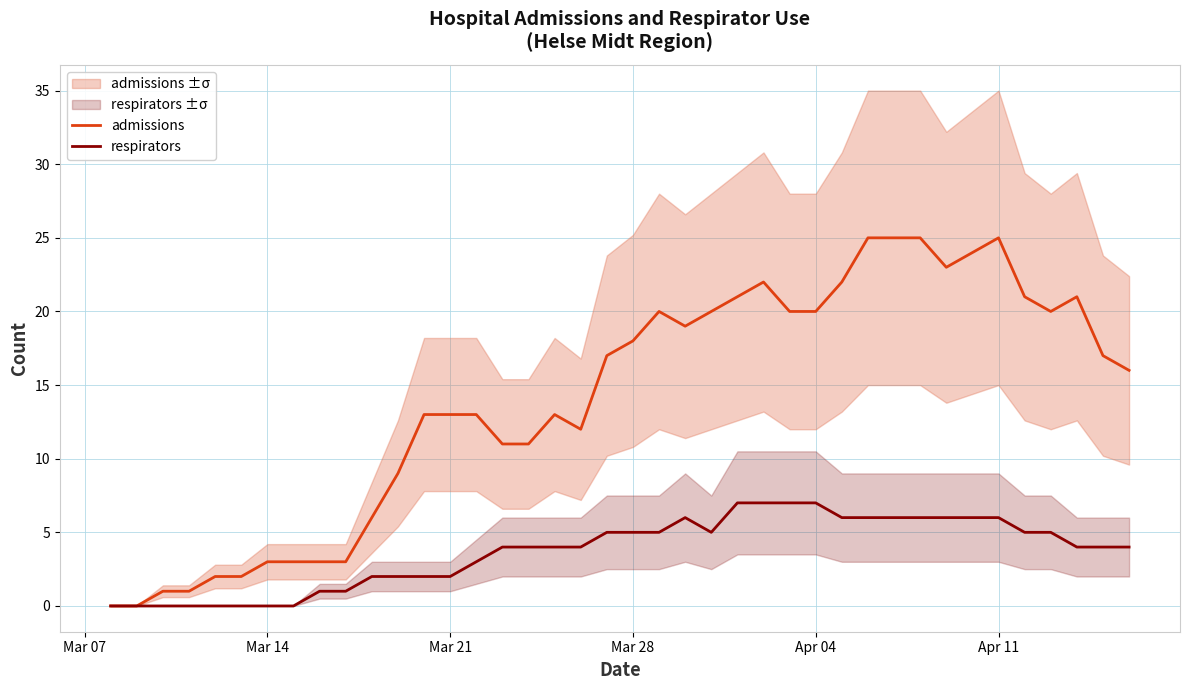

How many data points in admissions are less than 17?

20